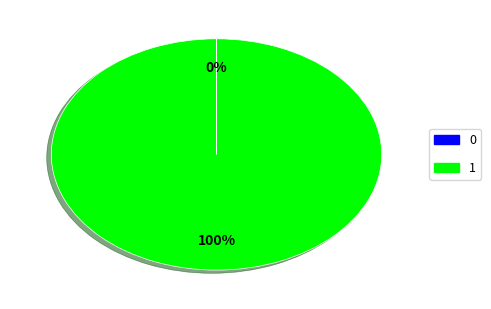

The 1 slice represents 92% of the pie. True or false?

False